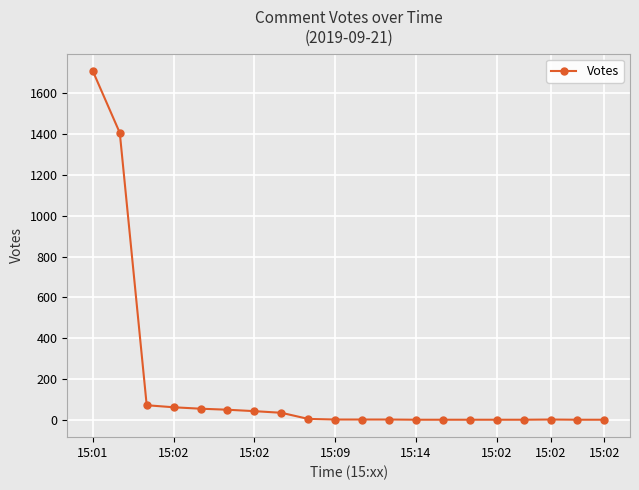

How many data points does each series have?

20